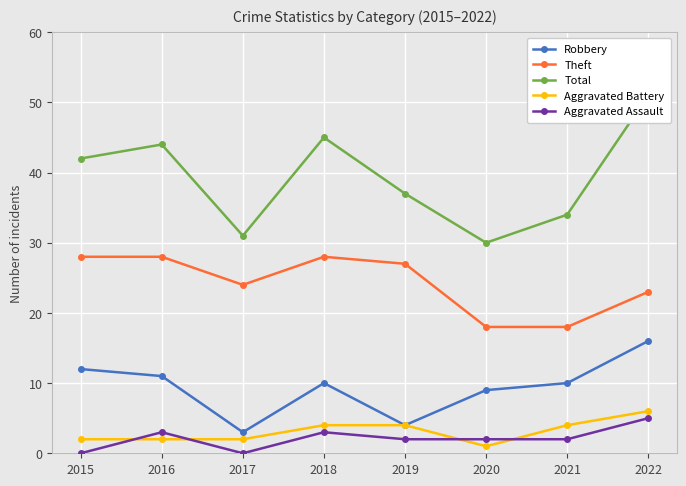

True or false: Theft has a value of 11 at 2020.

False